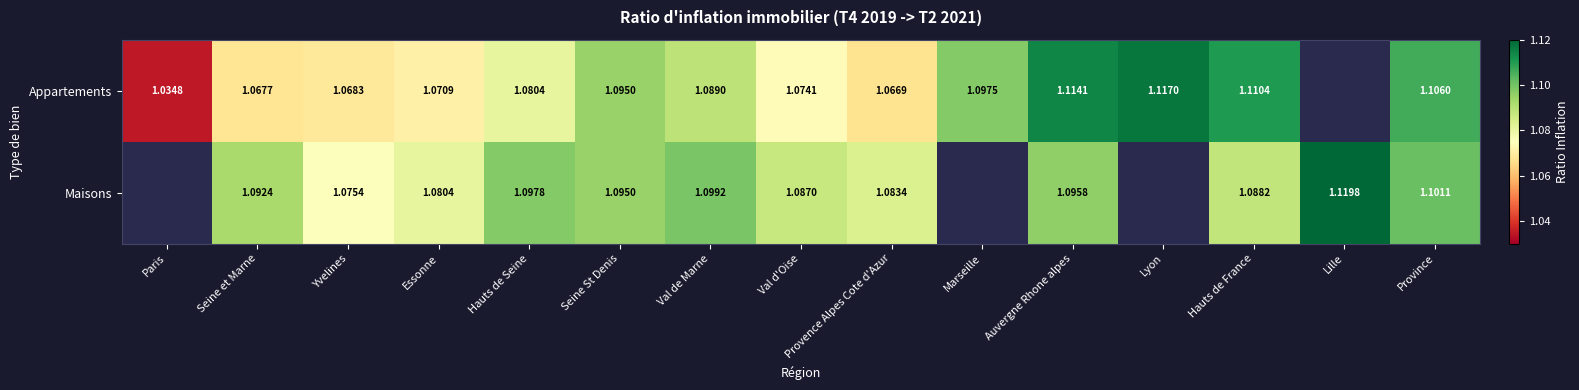

Is it true that Appartements equals 1.1 at Hauts de Seine?

True